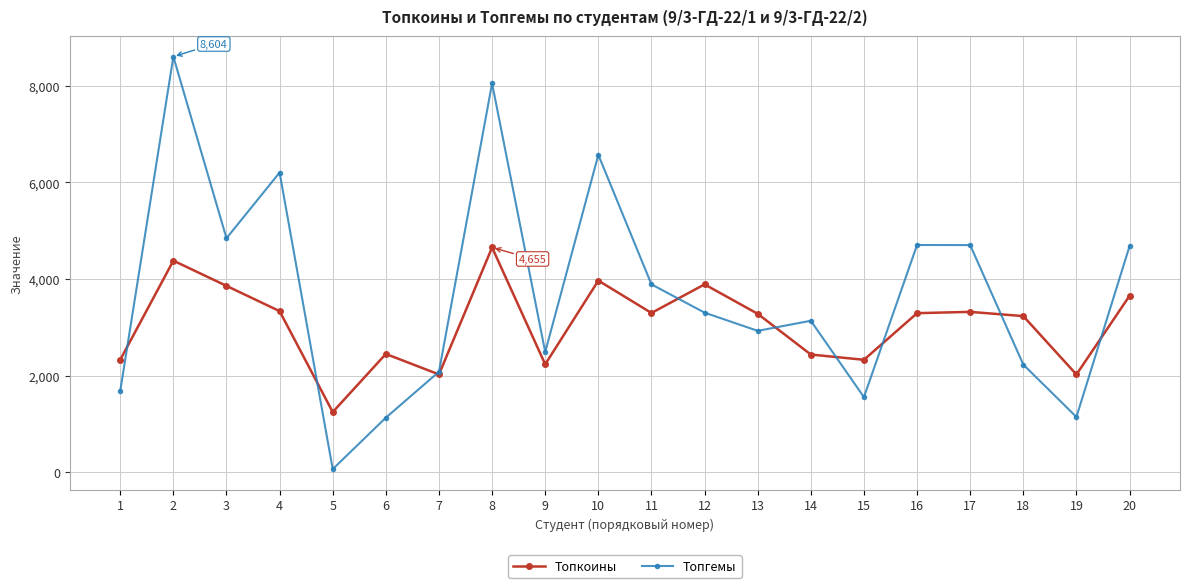

What is the value of the Топкоины point at the 7th from the left?

2027